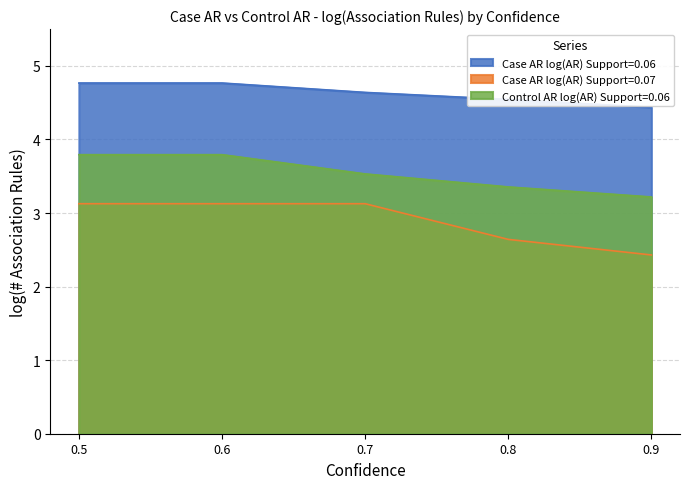

What is the difference between the highest and lowest values at 0.8?

1.9